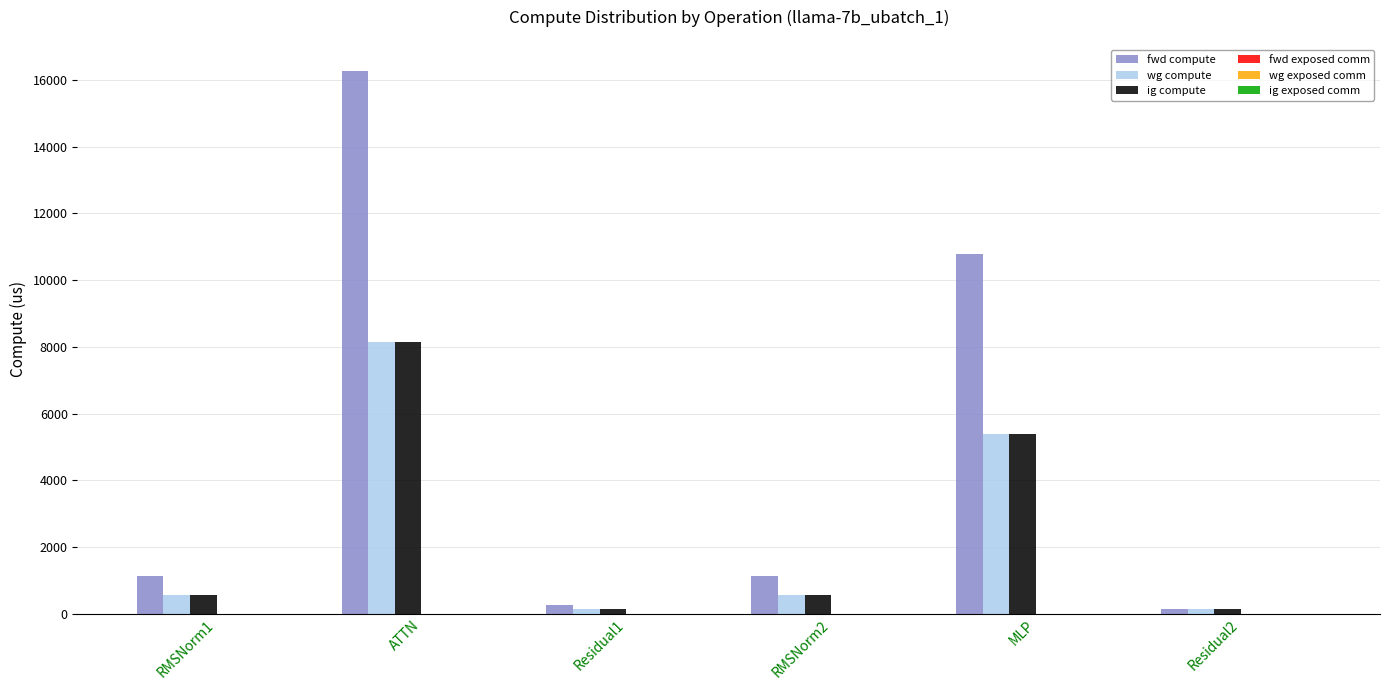

What position from the left is Residual2?

6